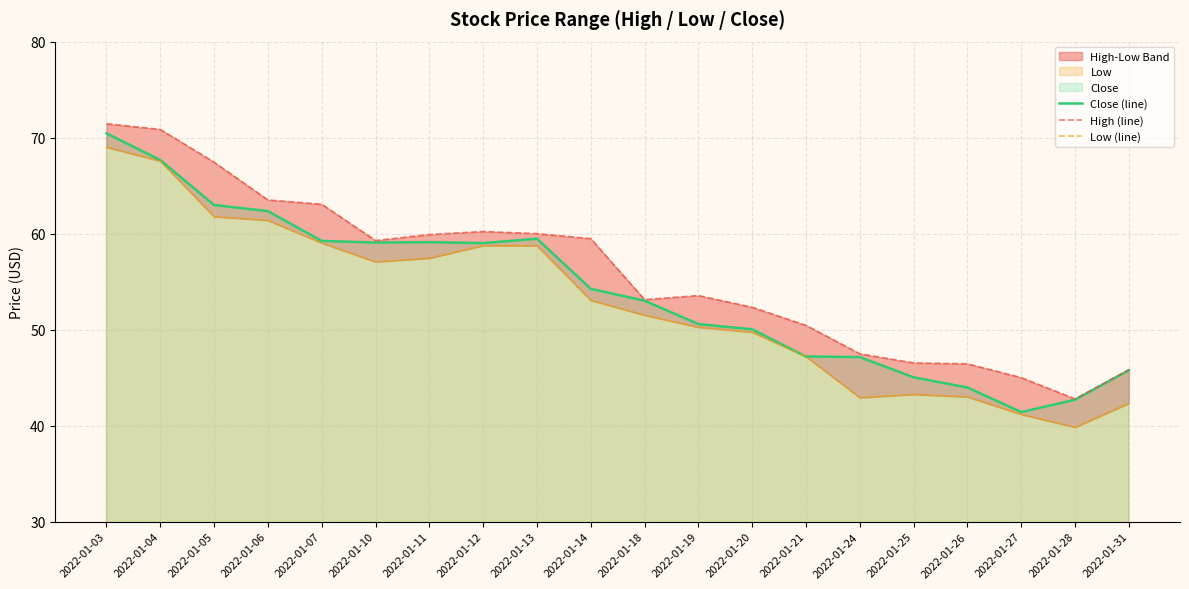

At which category does the chart reach its minimum across all series?

2022-01-28